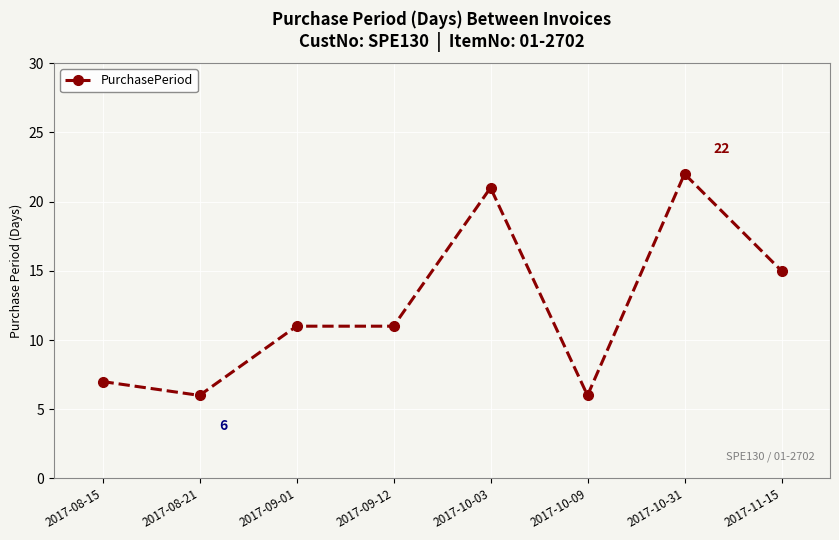

How many lines are shown in the chart?

1